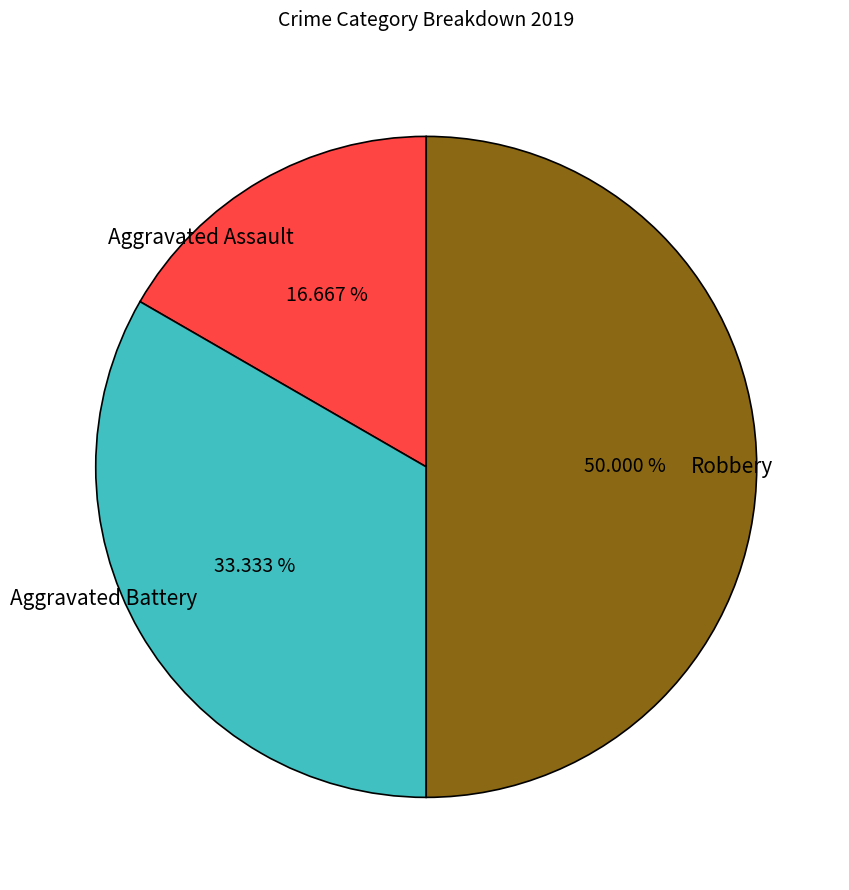

Which has a higher value, Aggravated Battery or Robbery?

Robbery